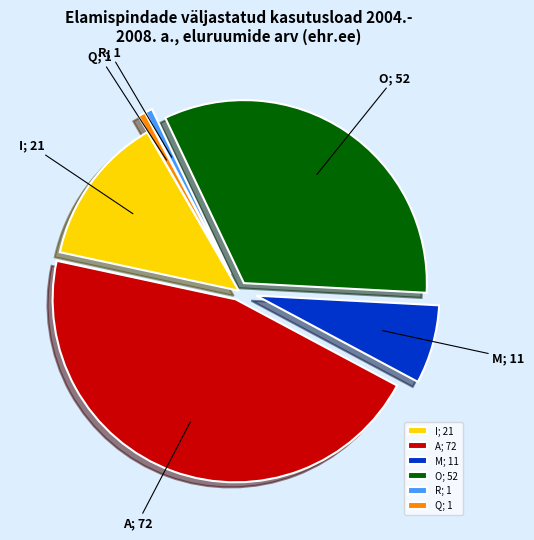

True or false: I accounts for 13% of the total.

True